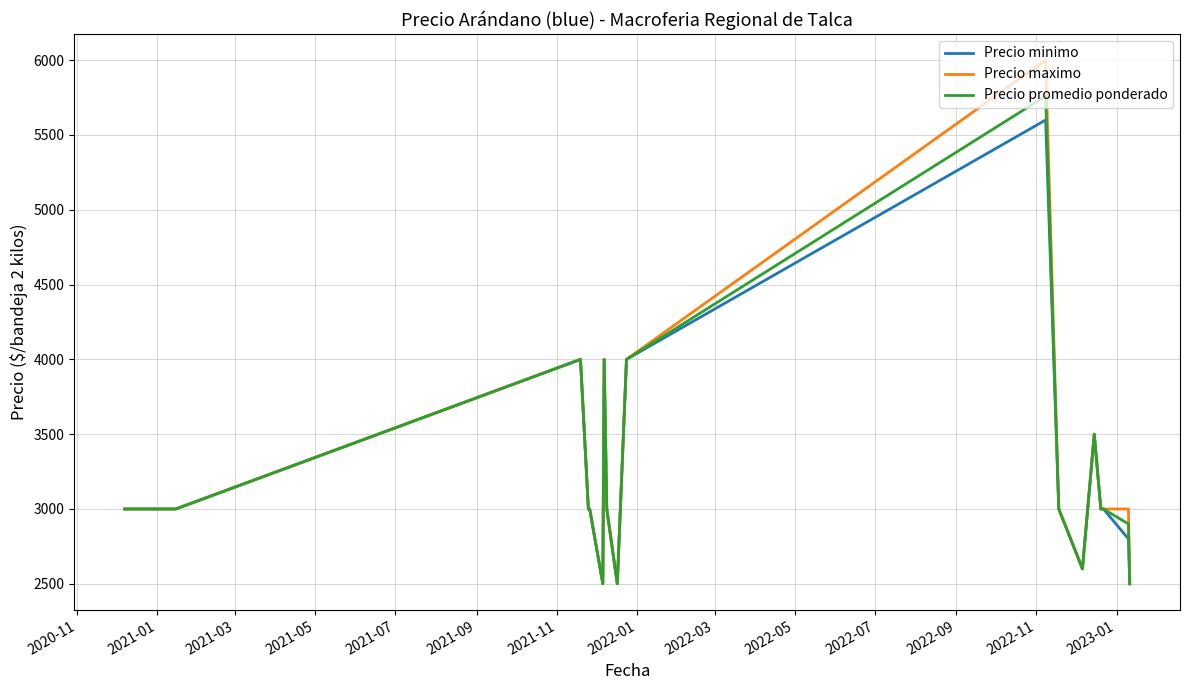

Rank the series by their maximum value, from highest to lowest.

Precio maximo, Precio promedio ponderado, Precio minimo